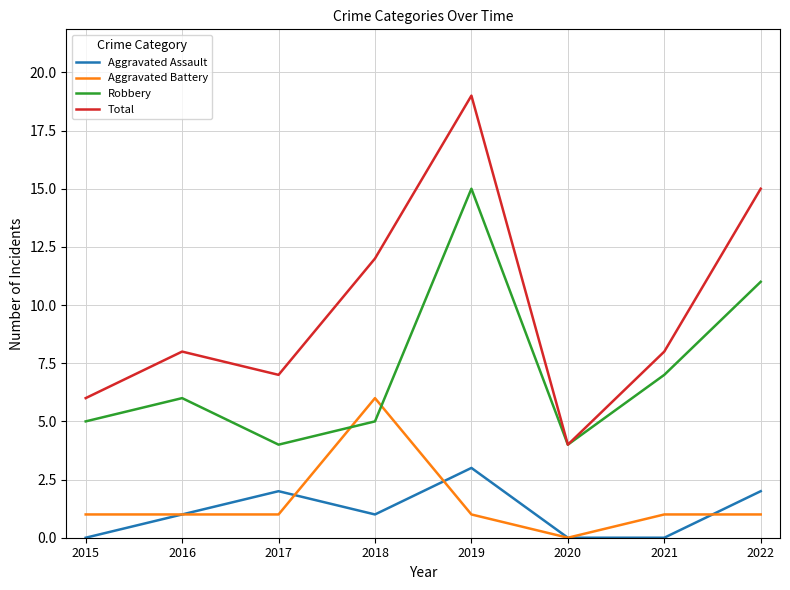

Which series changed the most between 2015 and 2017?

Aggravated Assault